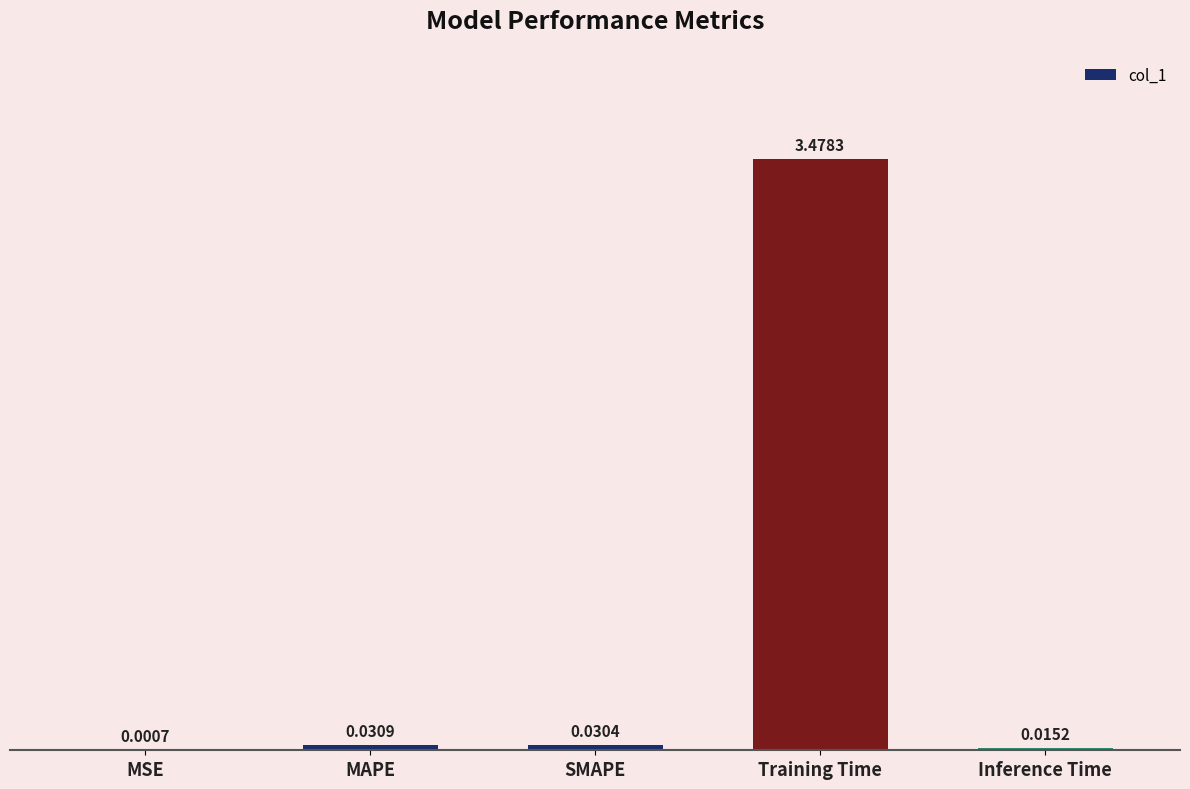

Are the bars horizontal?

No